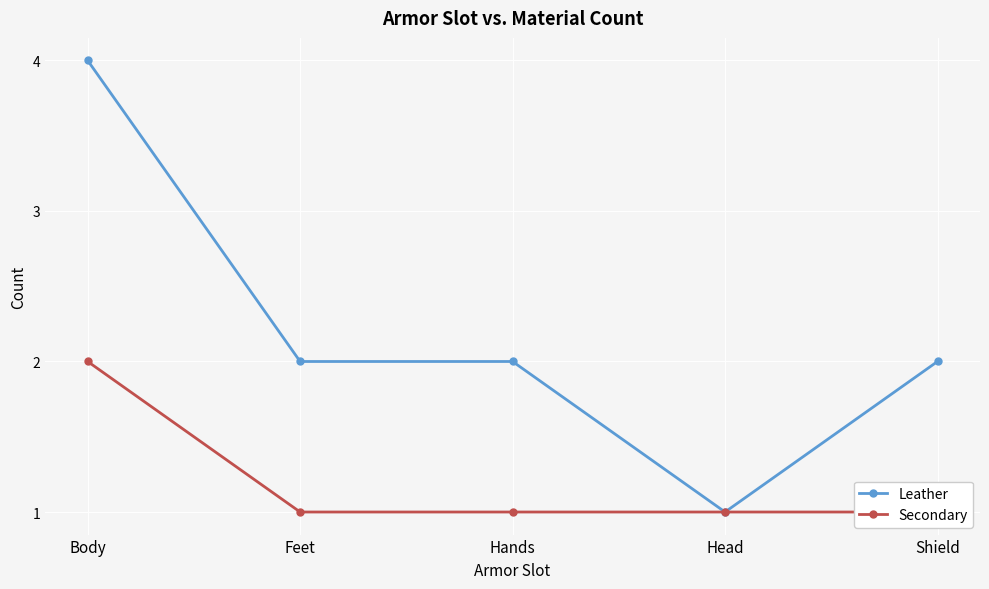

Rank the categories by Secondary value from highest to lowest.

Body, Feet, Hands, Head, Shield